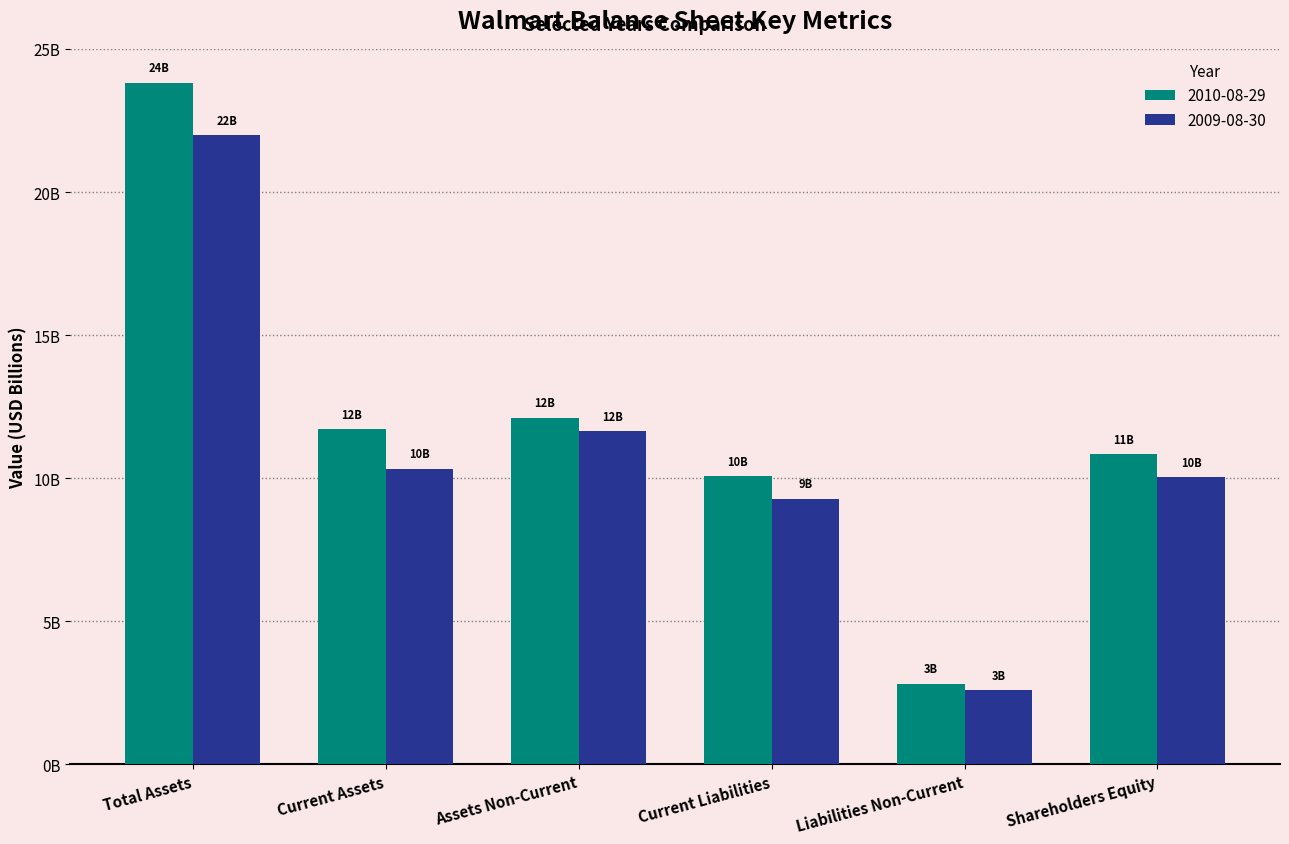

List the series in order of their peak value, highest first.

2010-08-29, 2009-08-30